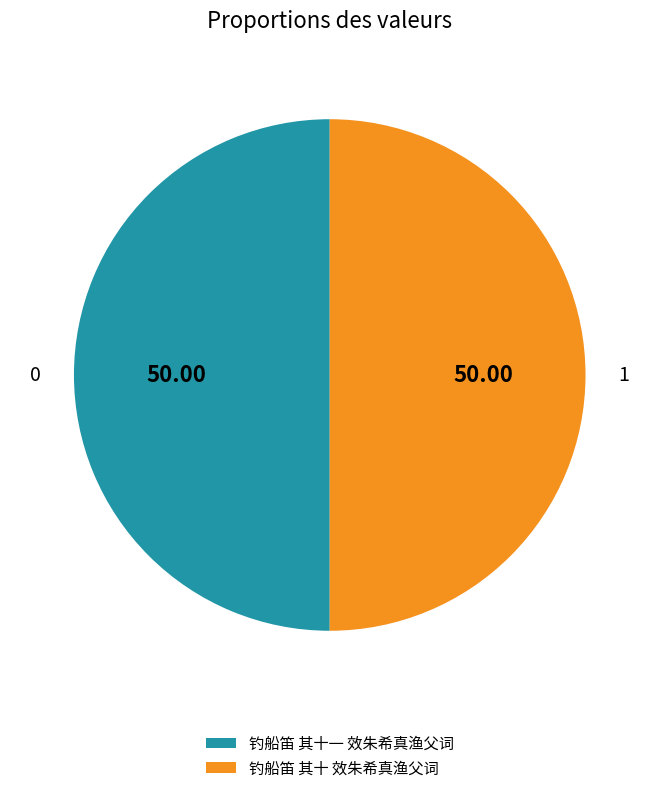

What percentage is NOT represented by 钓船笛 其十 效朱希真渔父词?

50.0%